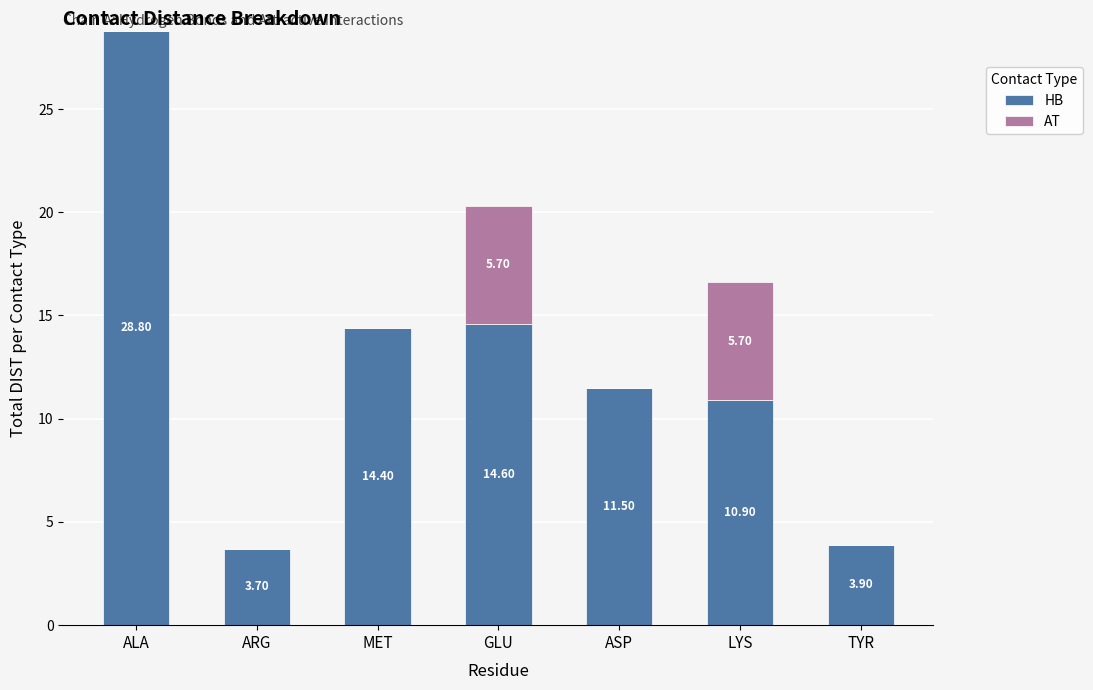

At which category is the sum across all series the highest?

ALA